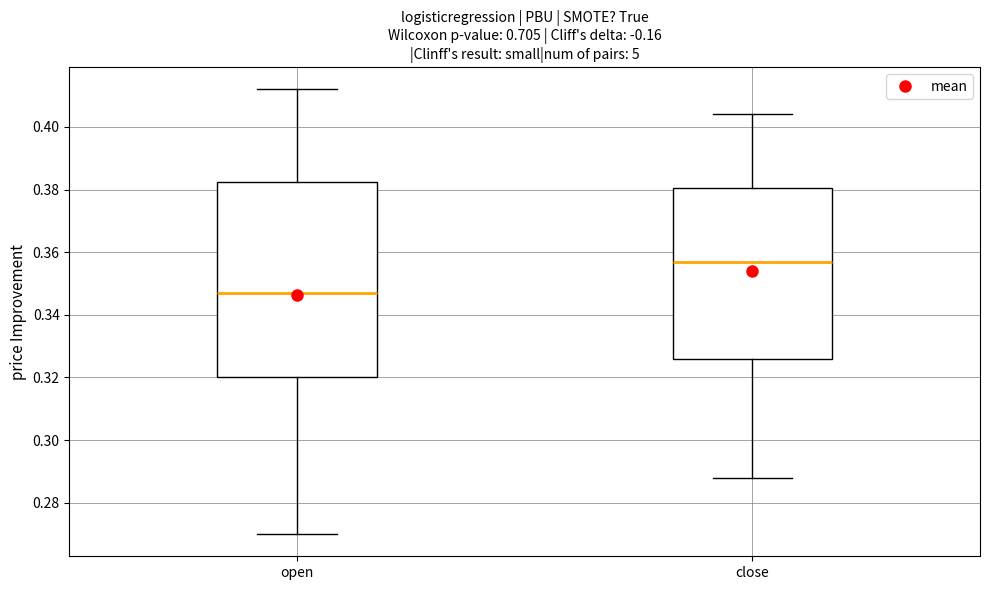

Where does the lower whisker of the box for close end on the y-axis? The values are not printed on the chart, so give them approximately, as read against the axis.

0.288